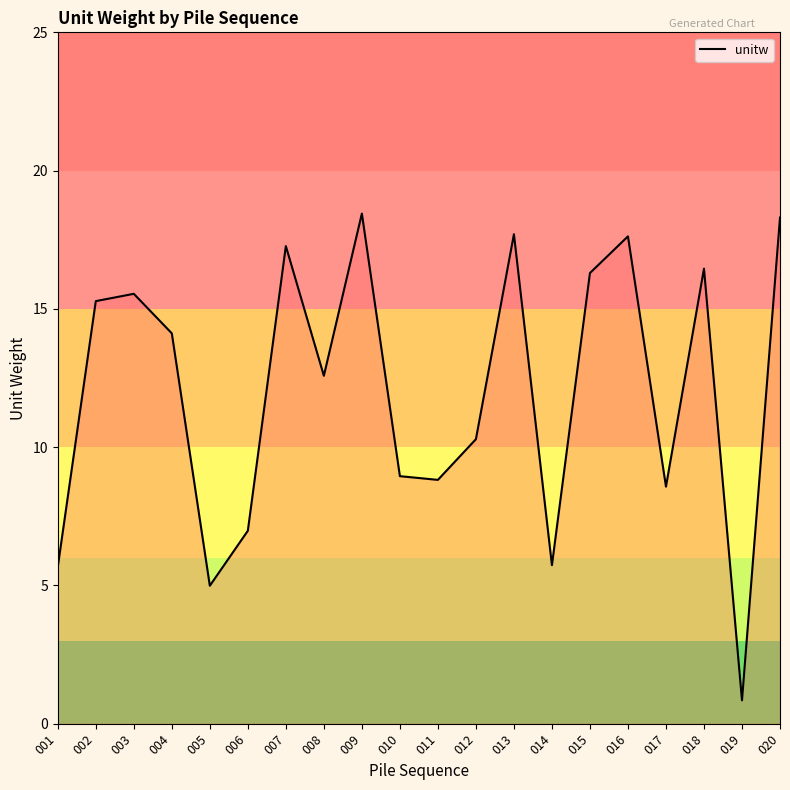

What is the approximate value at 002?

15.3